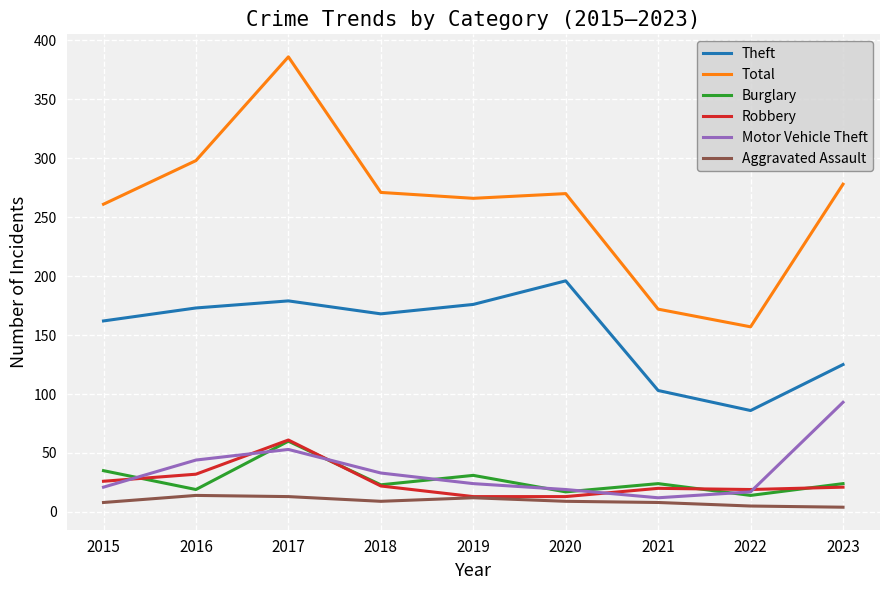

What is the difference between the Motor Vehicle Theft values at 2021 and 2023?

81